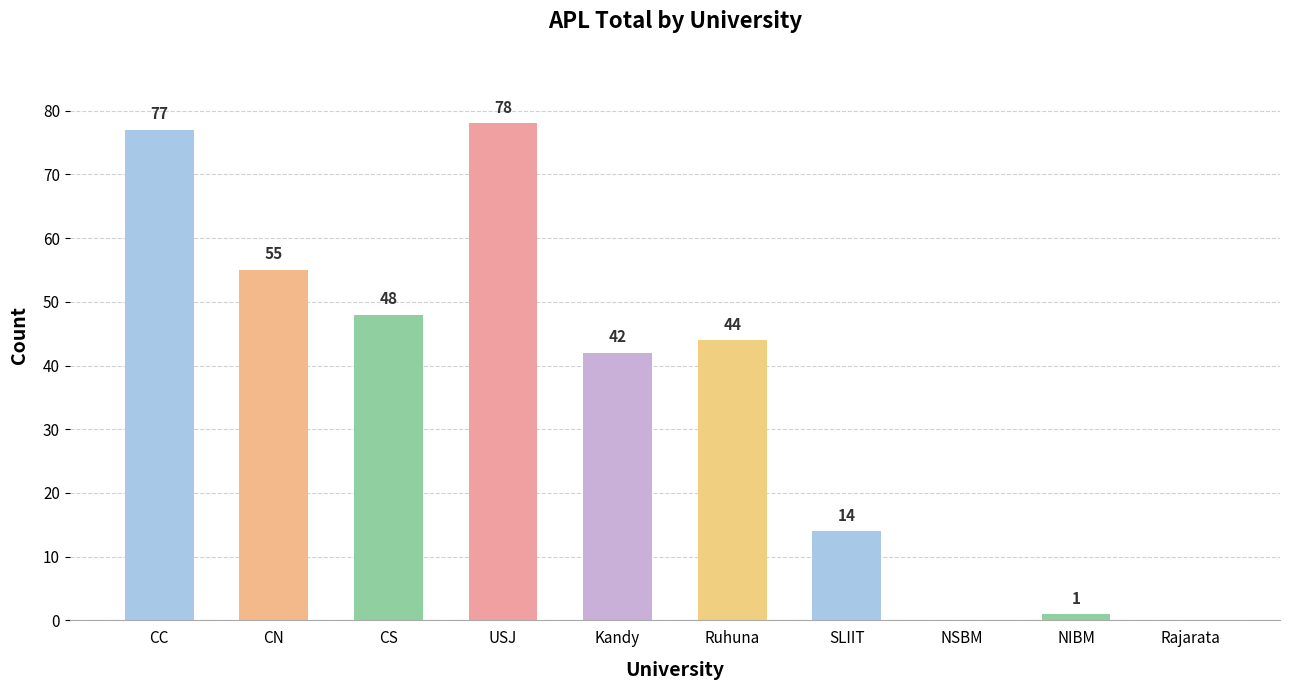

What is the sum of the values at NSBM and CC?

77